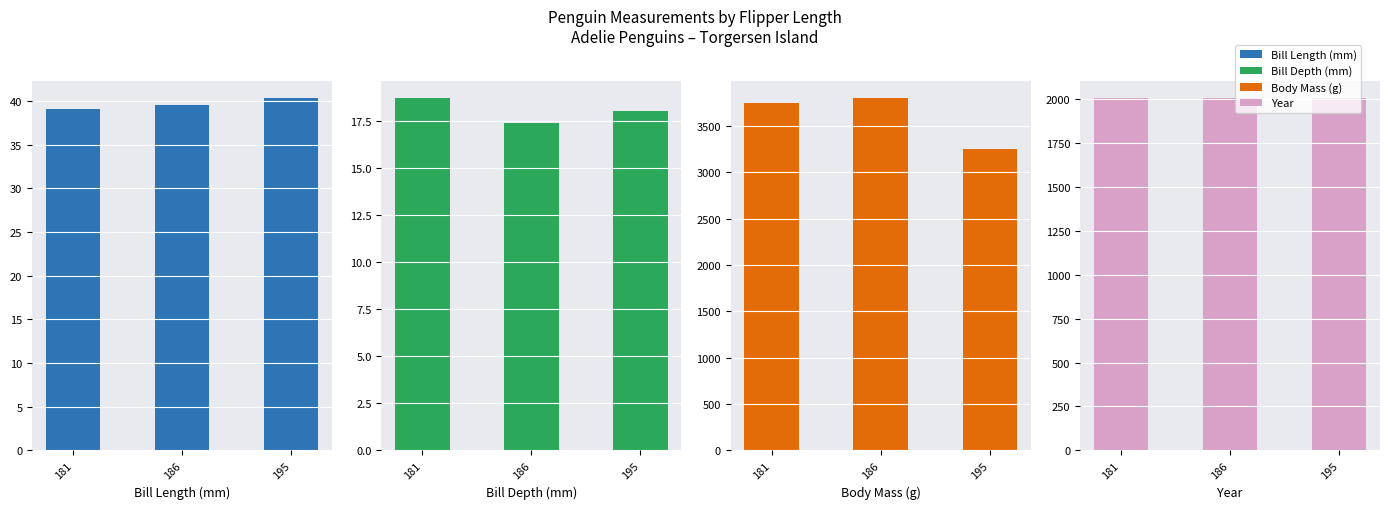

Which has a higher value, 195 or 181?

195